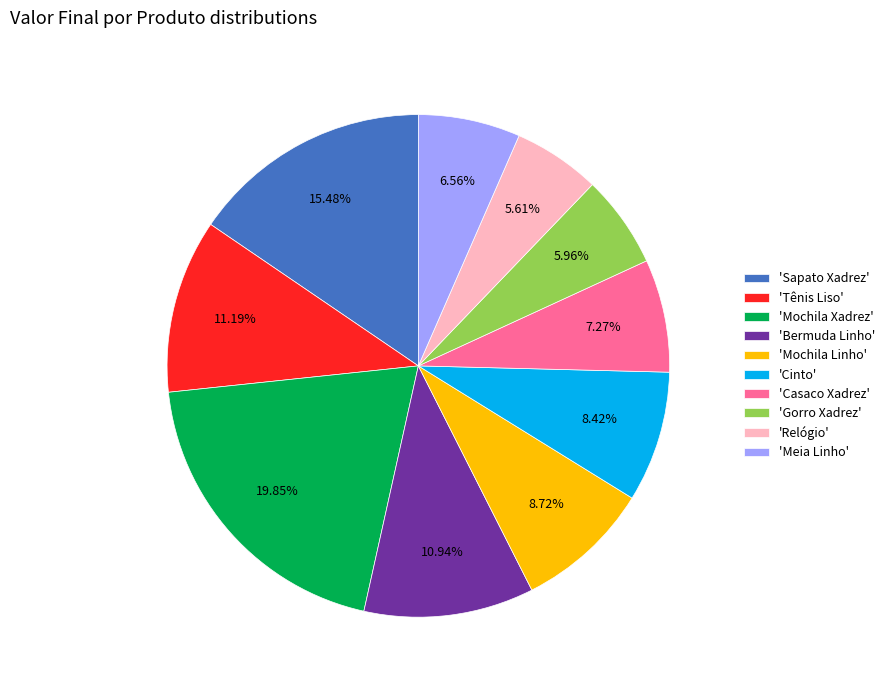

Do 'Meia Linho' and 'Gorro Xadrez' together represent more than half of the pie?

No